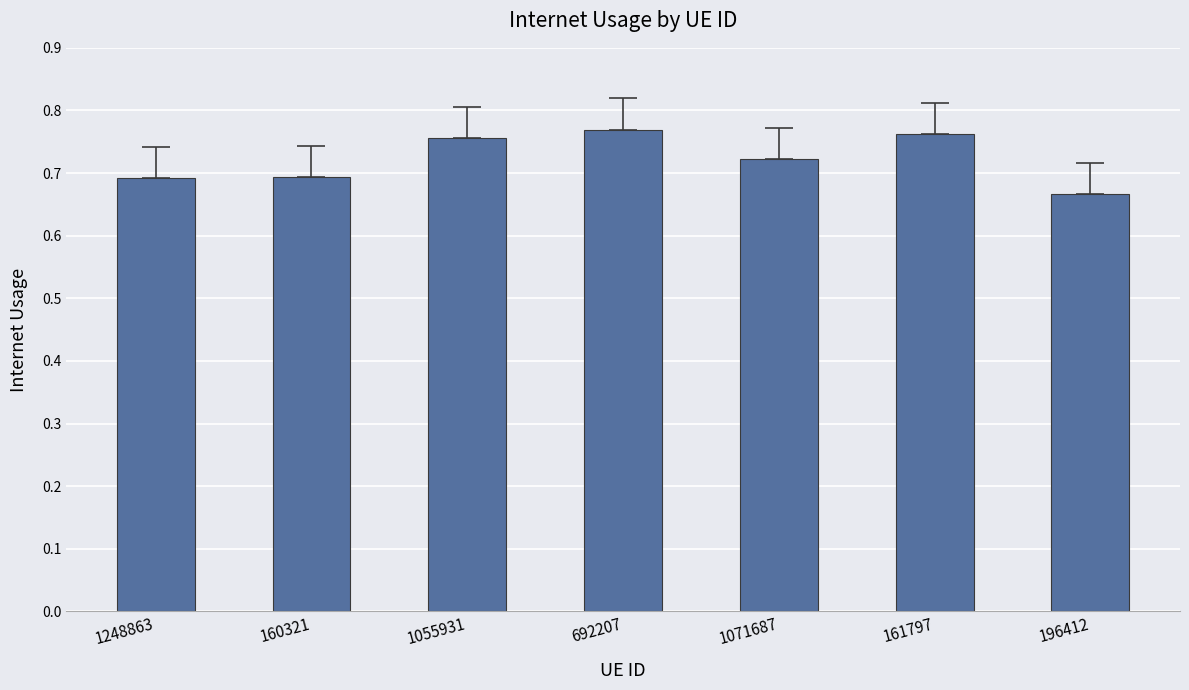

Which label corresponds to the smallest value in the chart?

196412